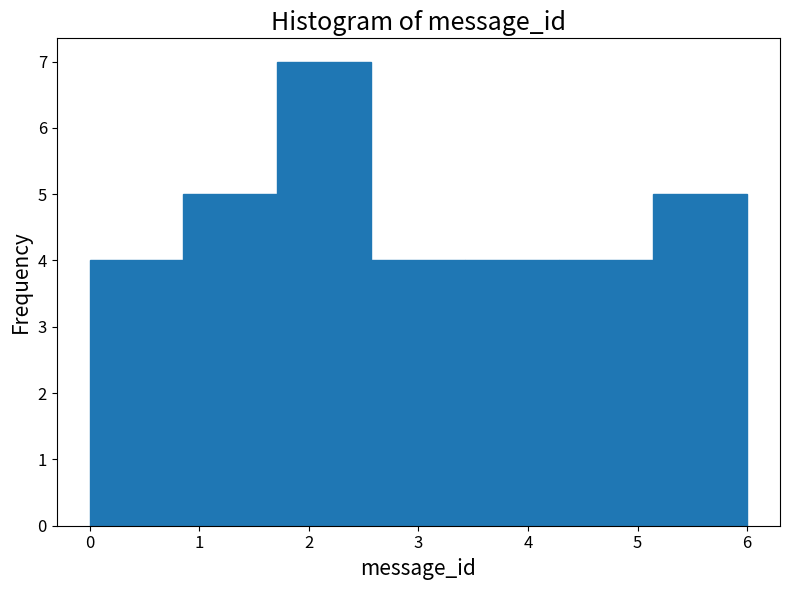

Over which range of the x-axis is the bar tallest?

1.7 to 2.6